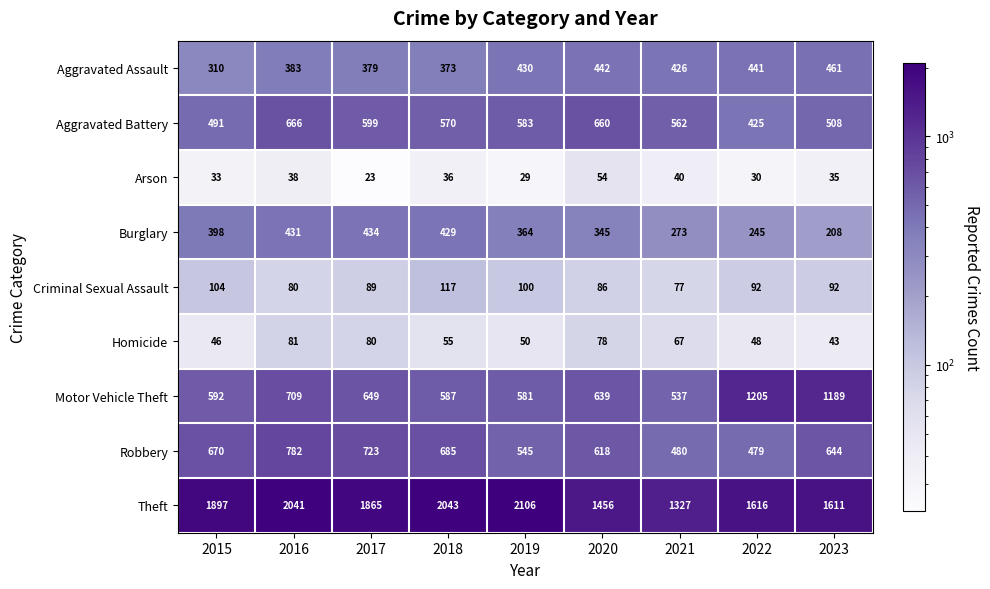

The value of Burglary at 2022 is 245. True or false?

True